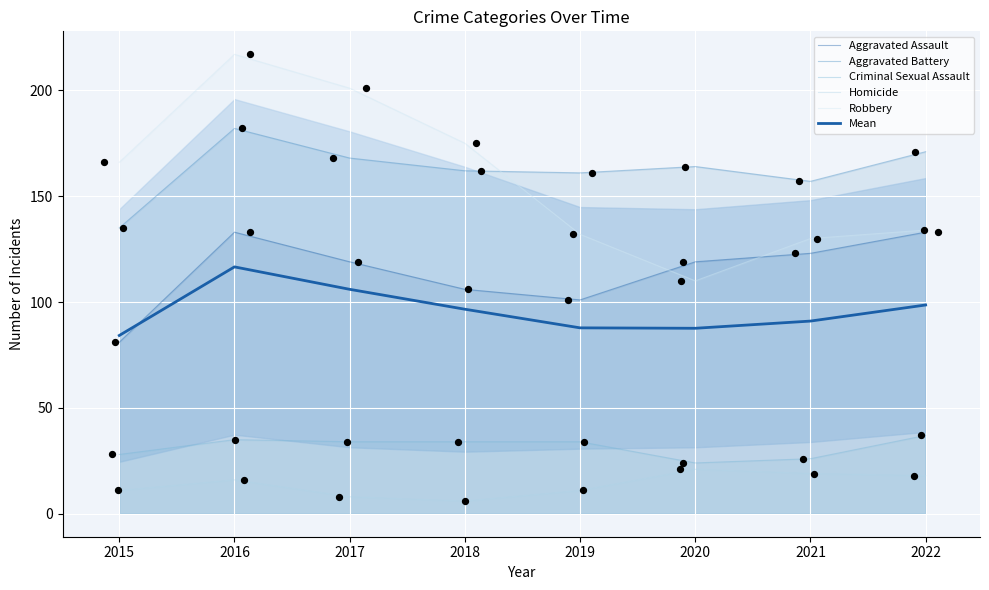

Is the value of Aggravated Battery at 2020 greater than the value of Criminal Sexual Assault at 2016?

Yes